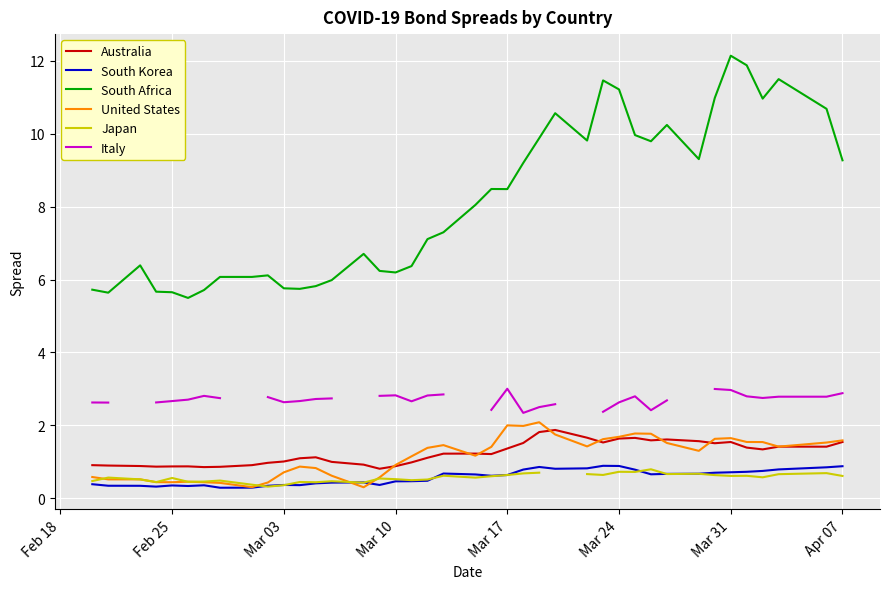

True or false: South Africa and Australia intersect in this chart.

False